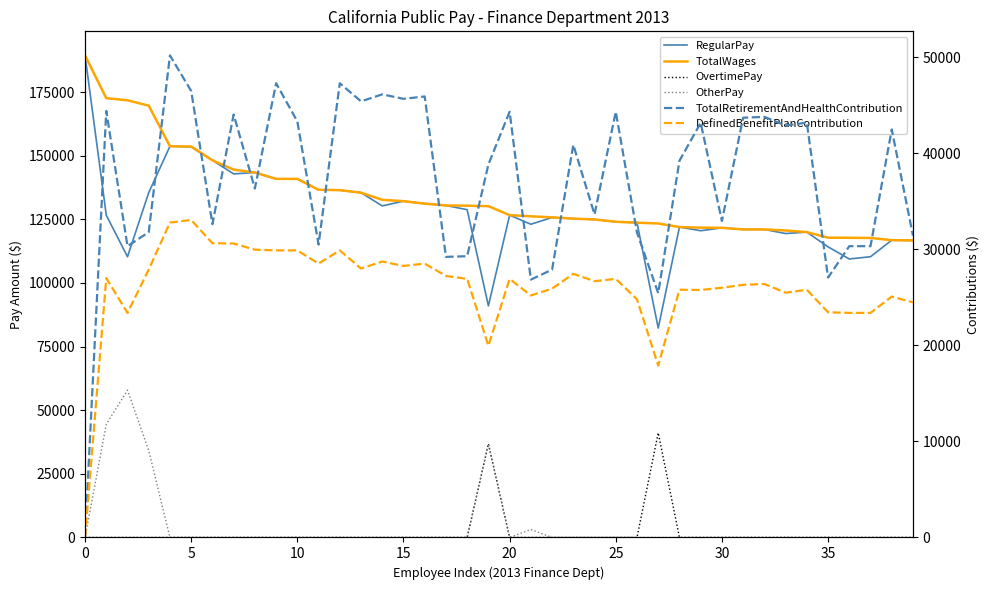

True or false: TotalWages and DefinedBenefitPlanContribution cross at least once.

False